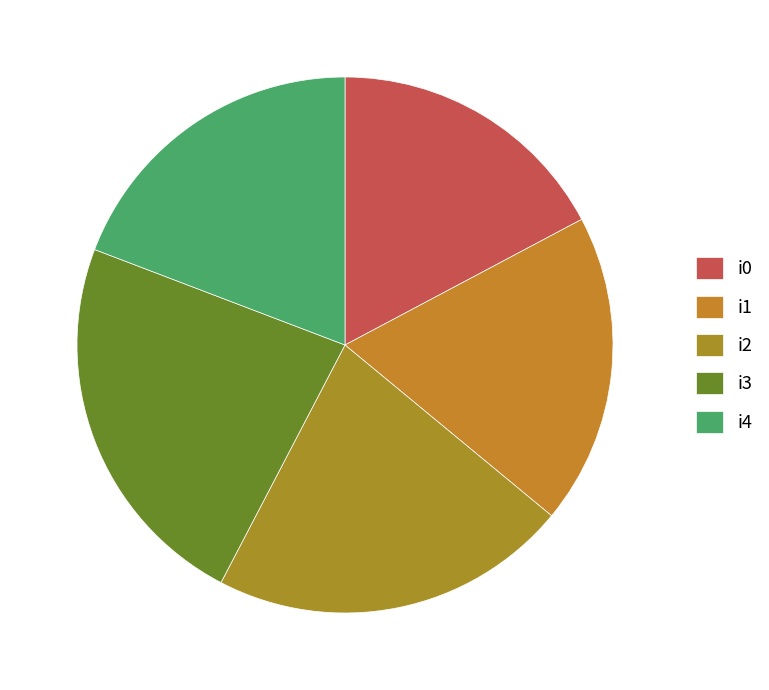

Which slice is the largest?

i3